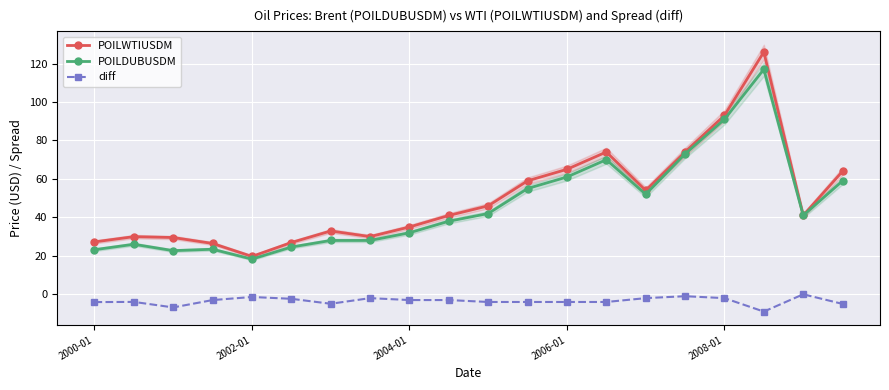

What is the spread (max minus min) of values at 13?

78.0